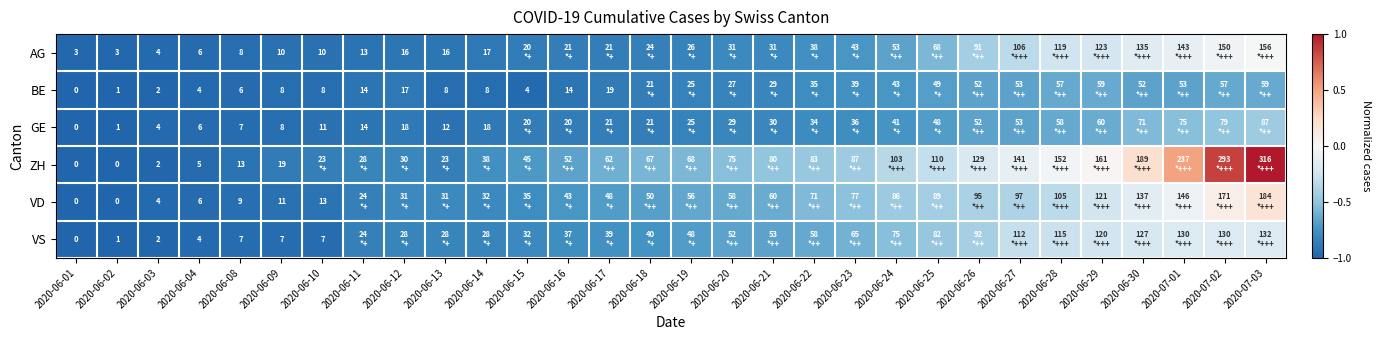

At which label does VD first exceed 0?

2020-07-02